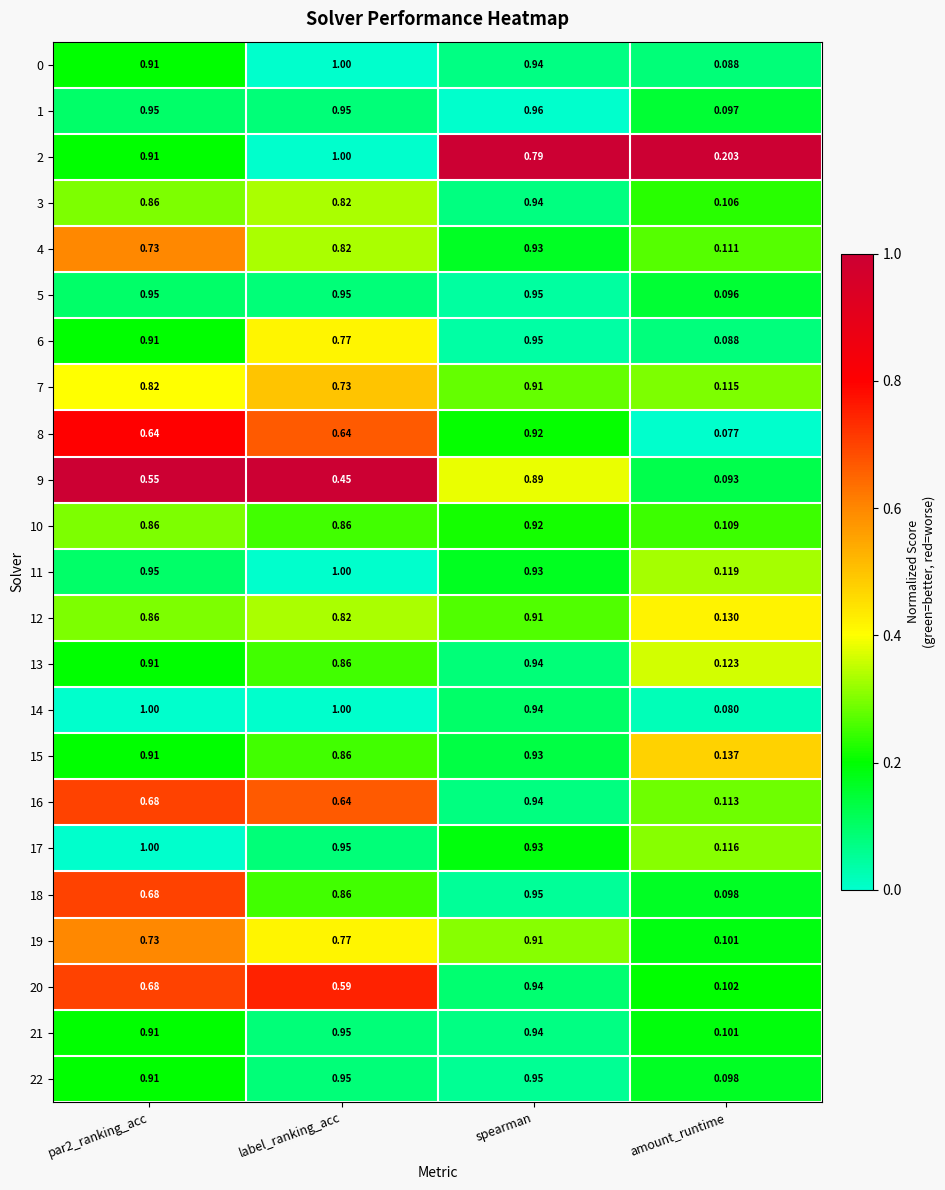

At which category does the chart reach its minimum across all series?

amount_runtime